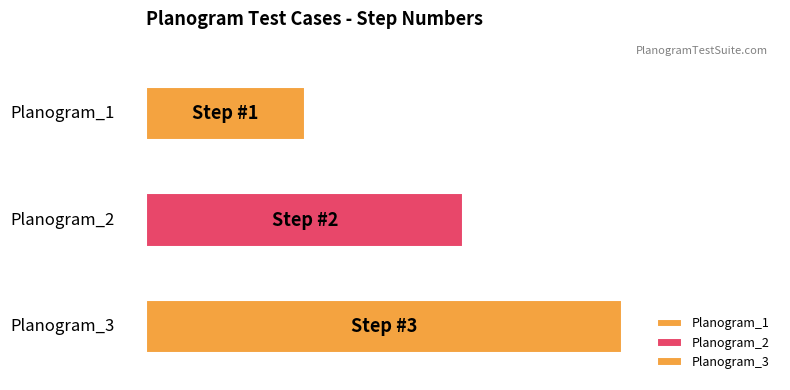

How many values are below 2?

1